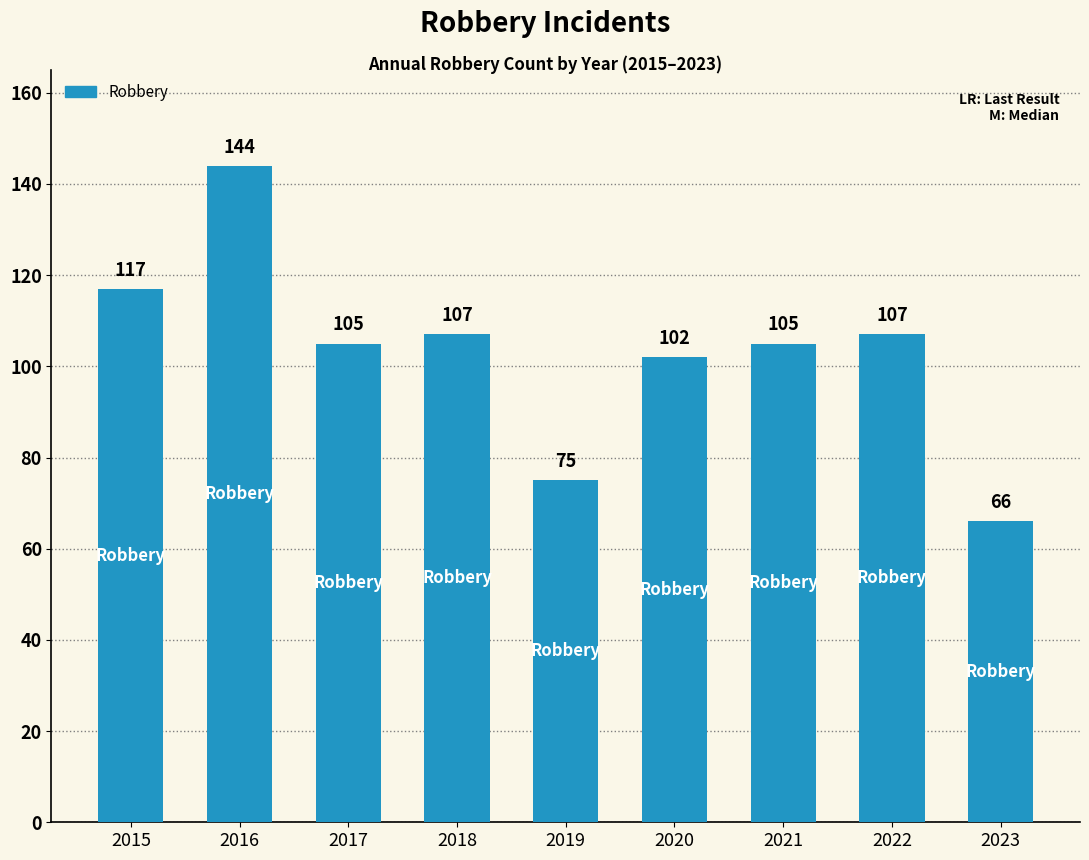

The value at 2022 is 176. True or false?

False